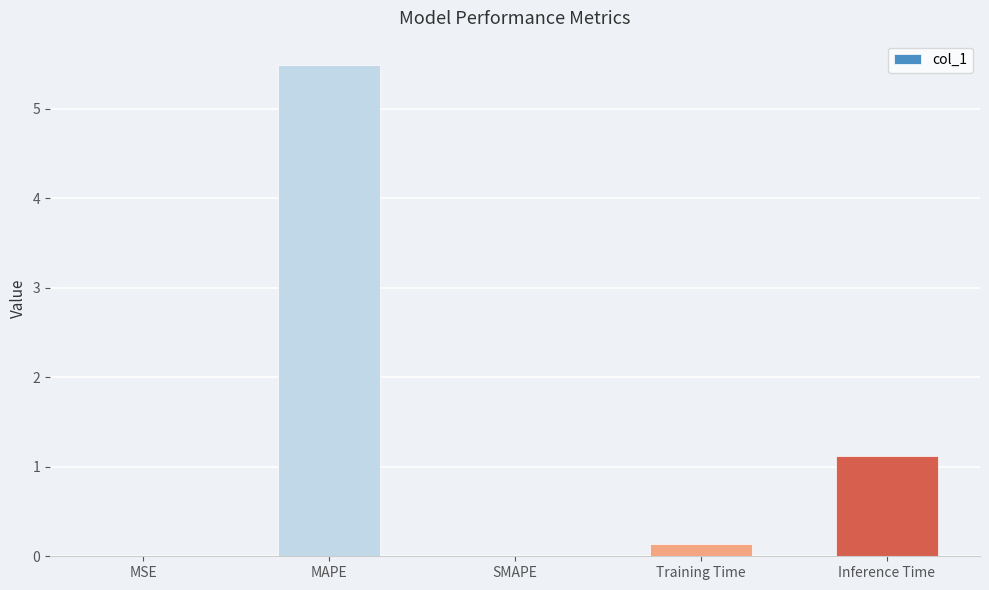

What is the greatest value displayed?

5.5